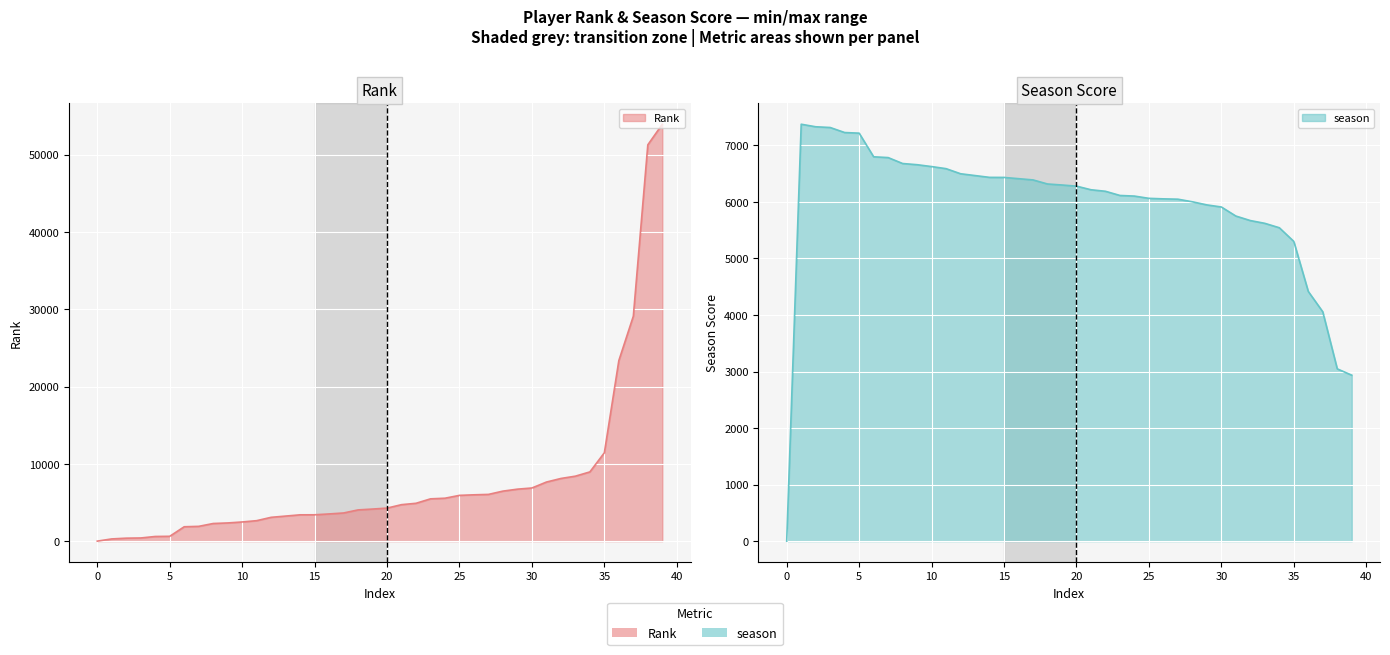

Which series has the widest spread of values?

Rank